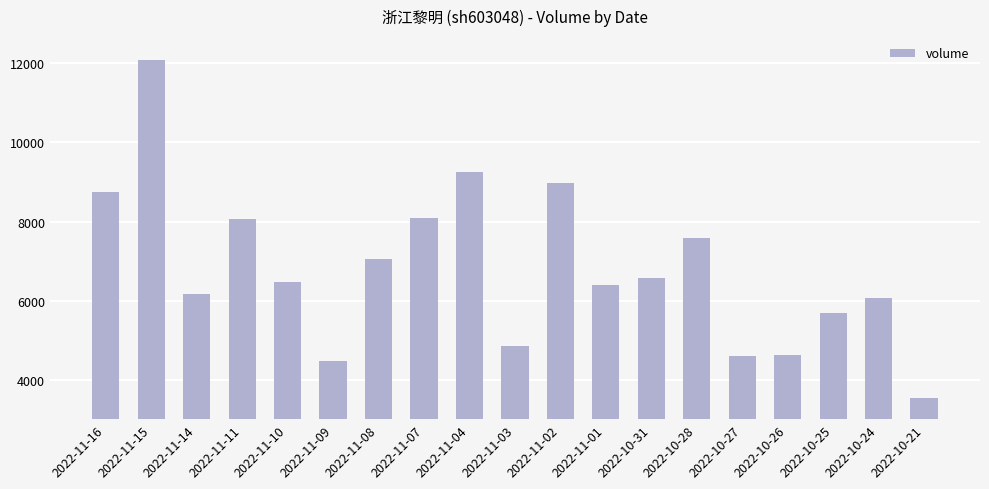

What value does the data have at 2022-11-04, to the nearest 100?

9300